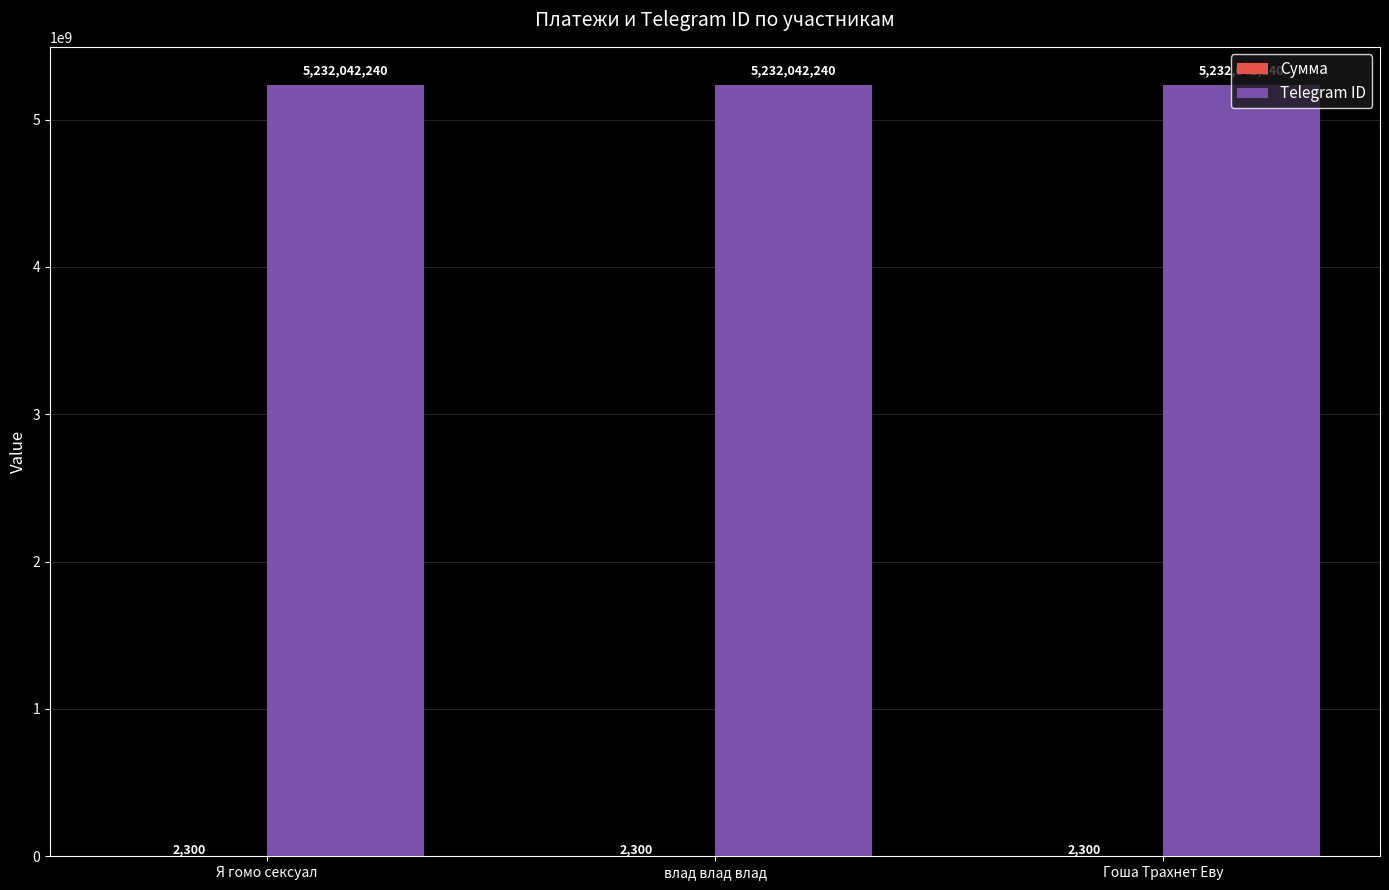

What is the total value across all series at Я гомо сексуал?

5232044540